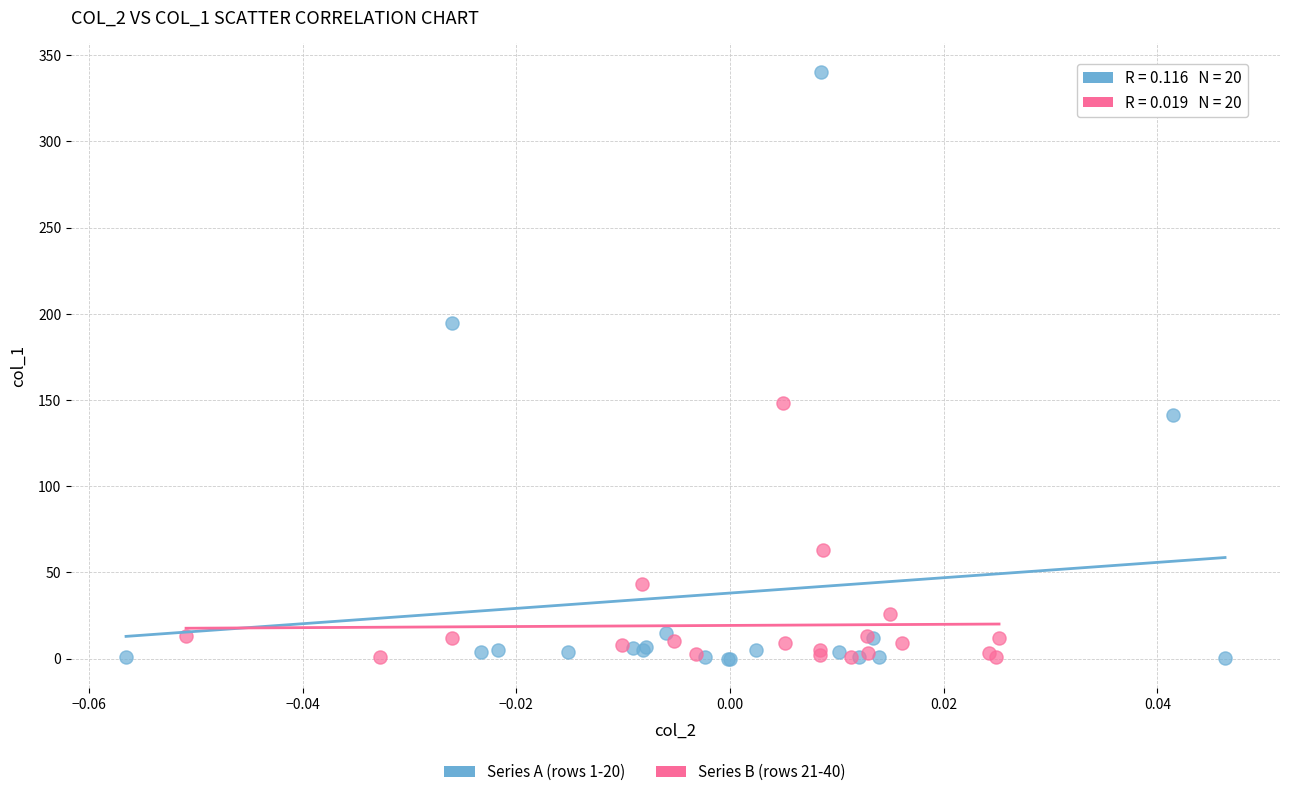

Which series contains the highest Y value?

Series A (rows 1-20)